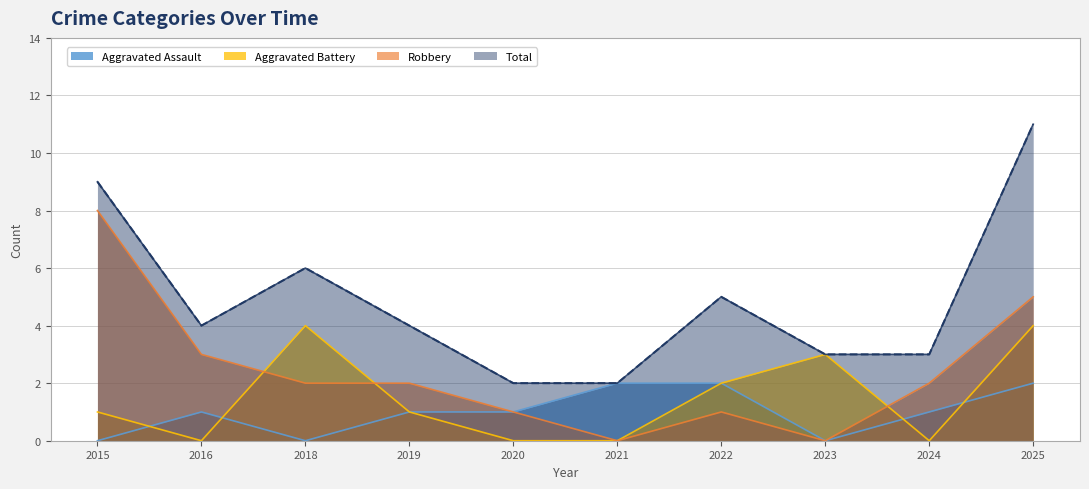

Which category has the highest value across all series?

2025